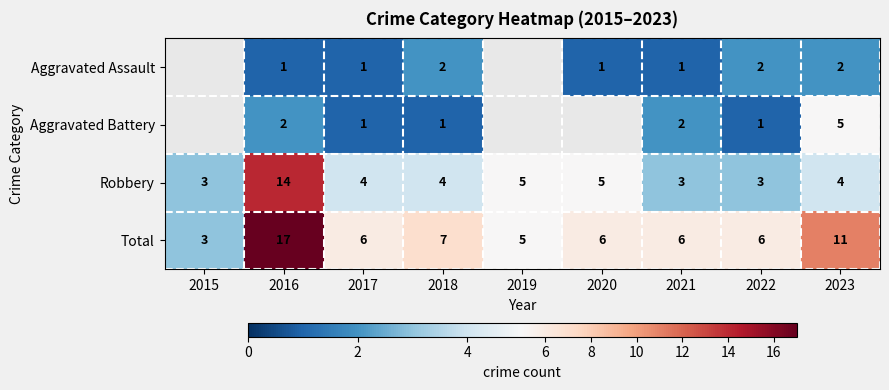

What is the maximum value for Robbery?

14.0